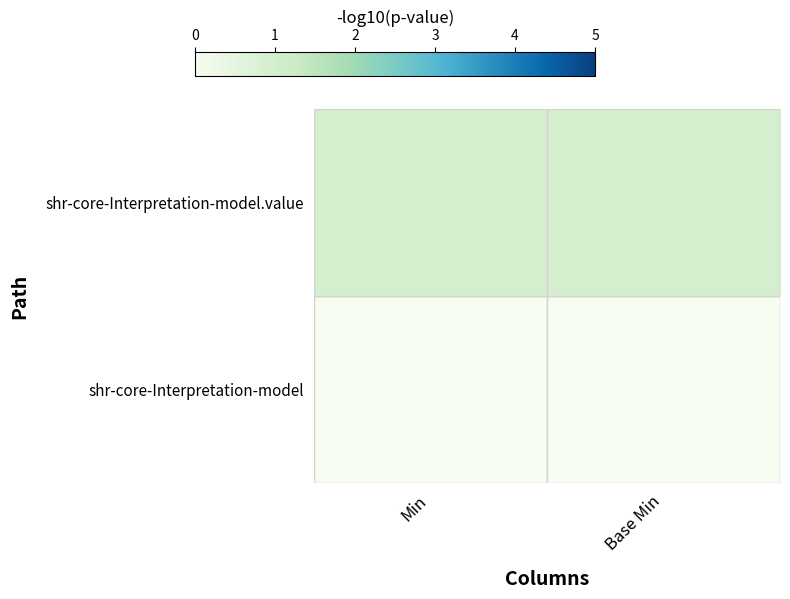

What is the maximum value shown in the chart?

1